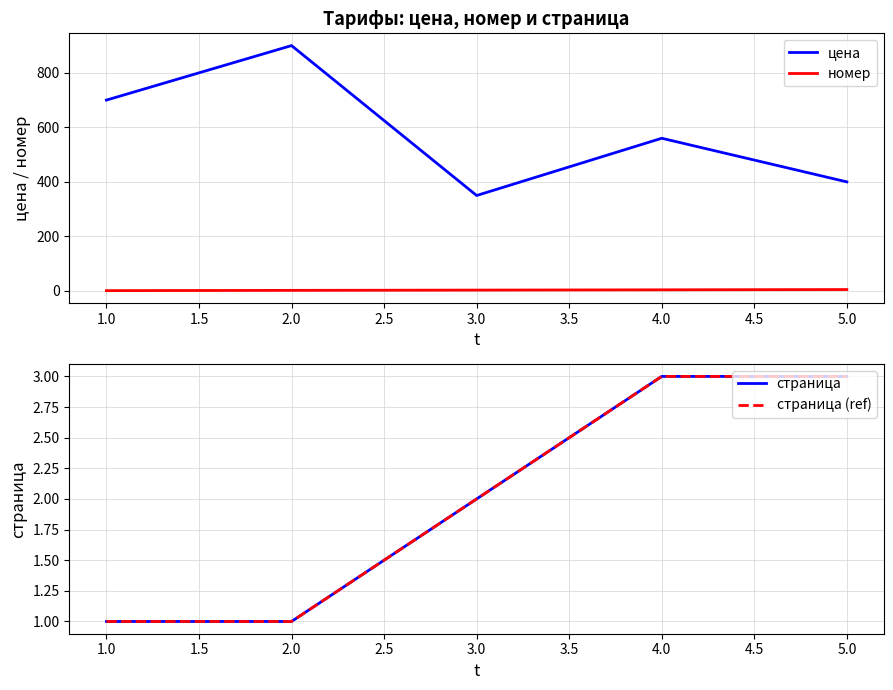

What is the highest value of the цена series?

900